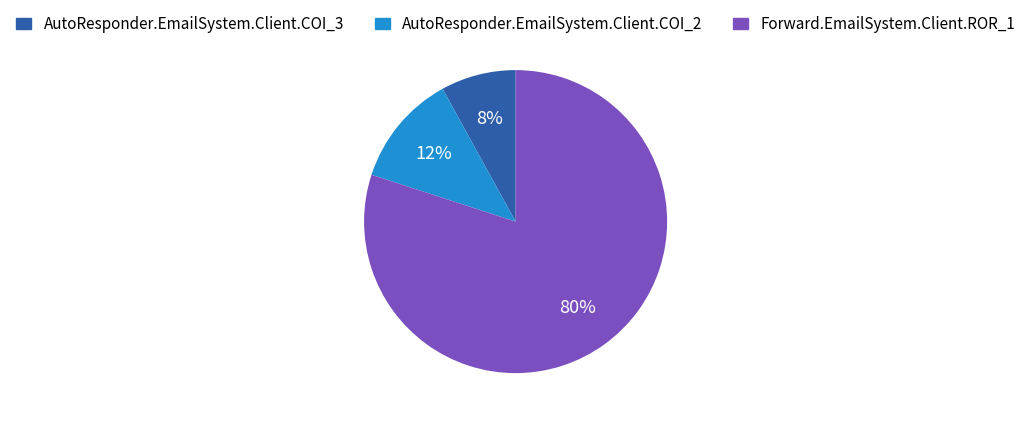

To the nearest percent, what is the difference between the largest and smallest slice percentages?

72%